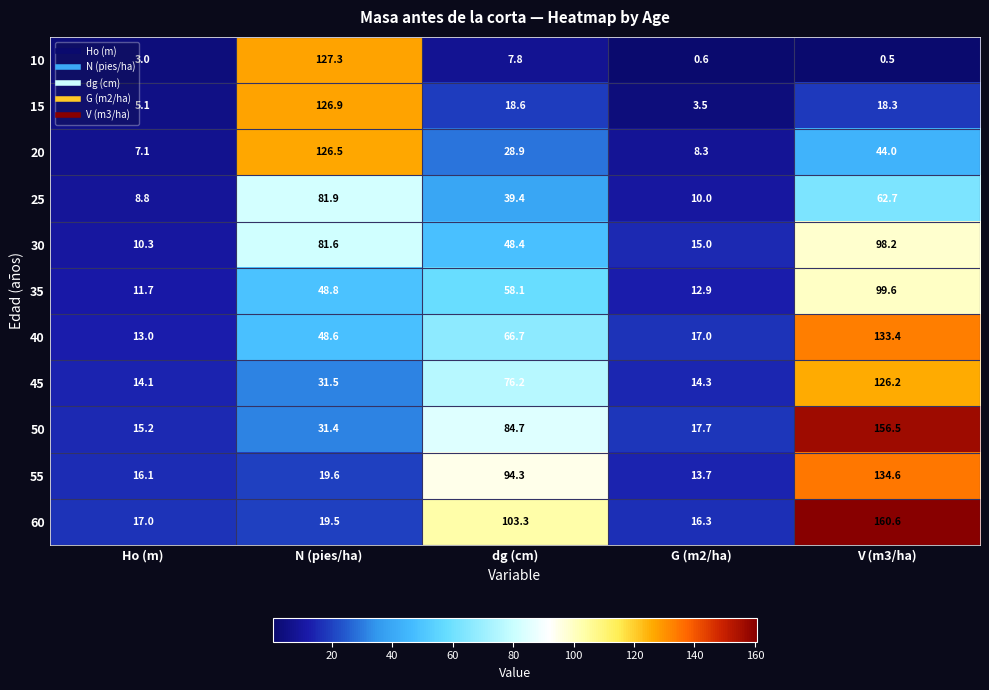

At how many categories does at least one series exceed 45?

3